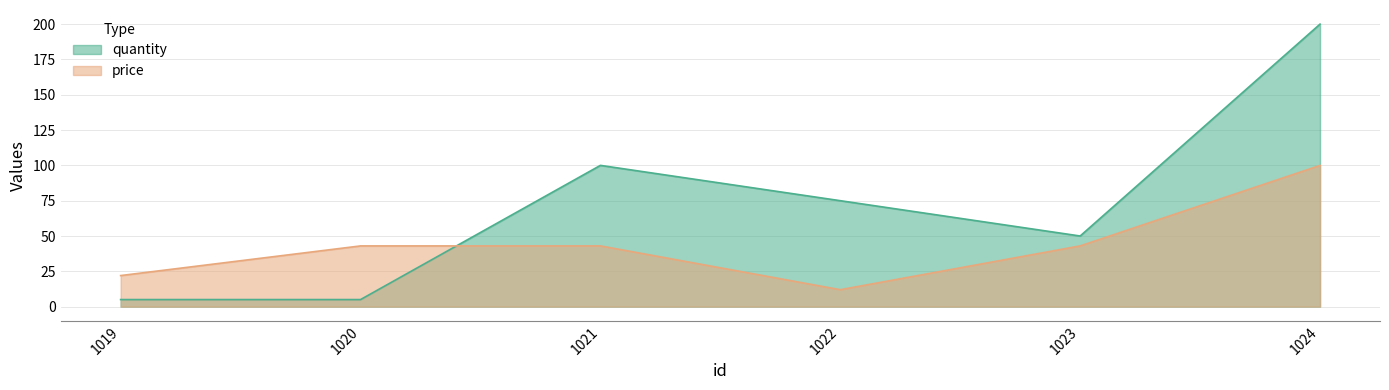

Reading left to right, what are all the values shown in this chart?

quantity: 1019=5.0	1020=5.0	1021=100.0	1022=75.0	1023=50.0	1024=200.0
price: 1019=22.0	1020=43.0	1021=43.0	1022=12.0	1023=43.0	1024=100.0